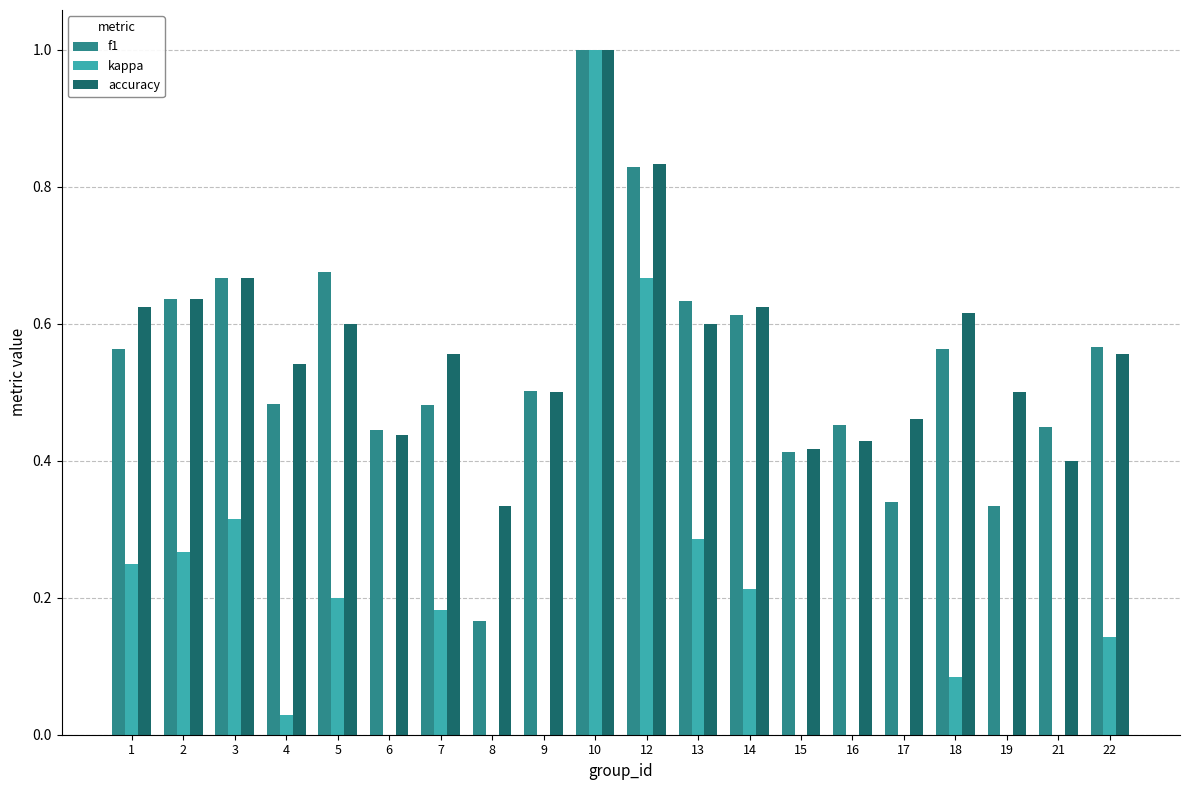

What are all the series names shown in the legend?

f1, kappa, accuracy